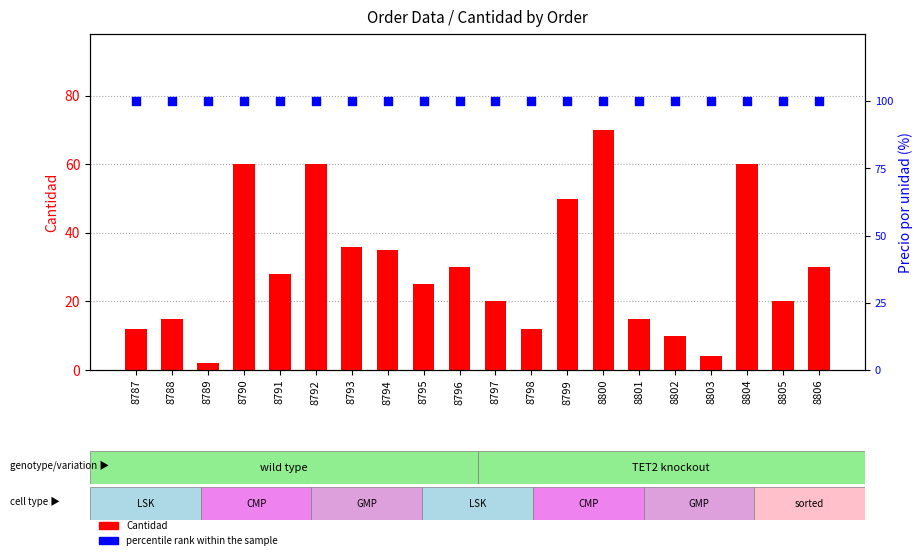

Is the value of percentile rank within the sample at 8795 greater than the value of Cantidad at 8789?

Yes